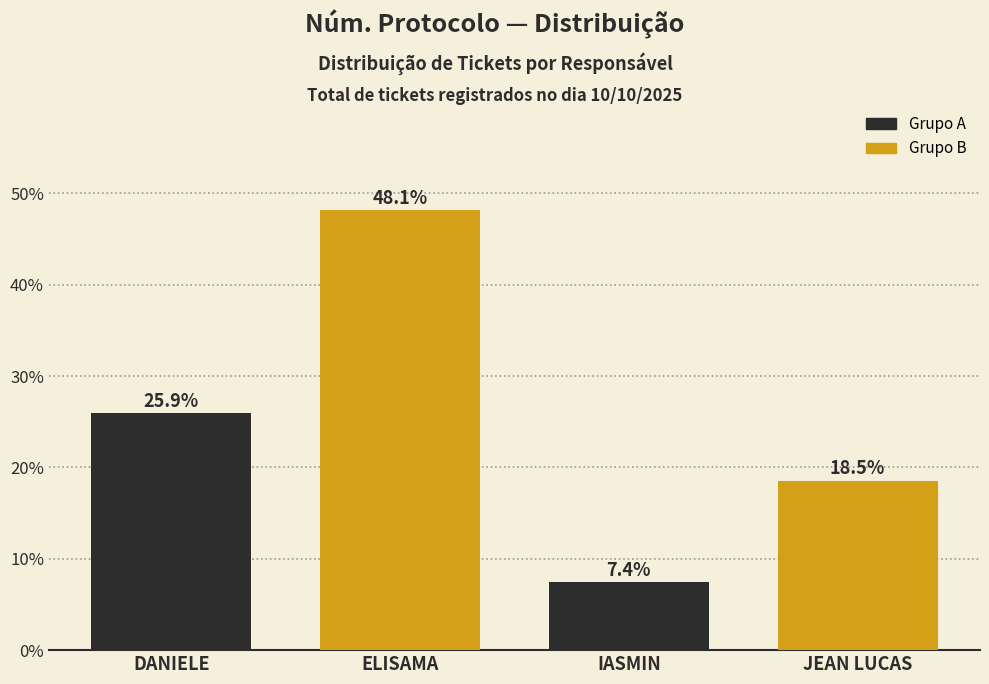

Which category has the highest value across all series?

DANIELE